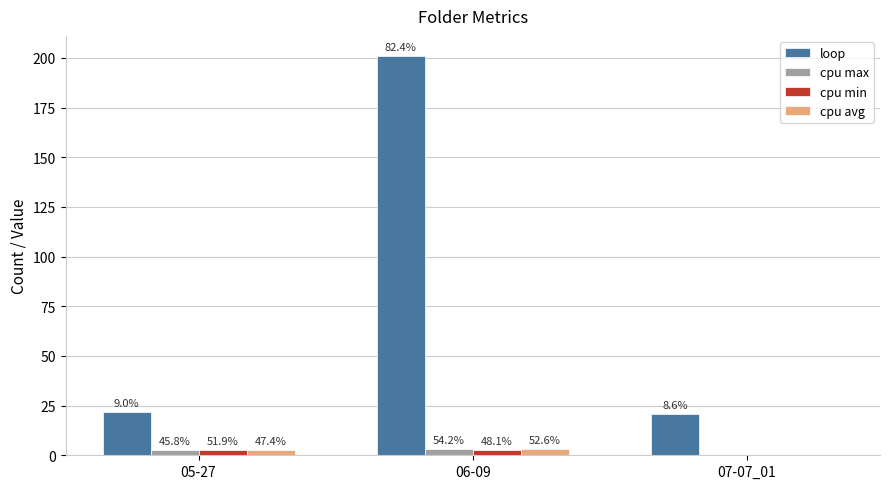

What are all the series names shown in the legend?

loop, cpu max, cpu min, cpu avg